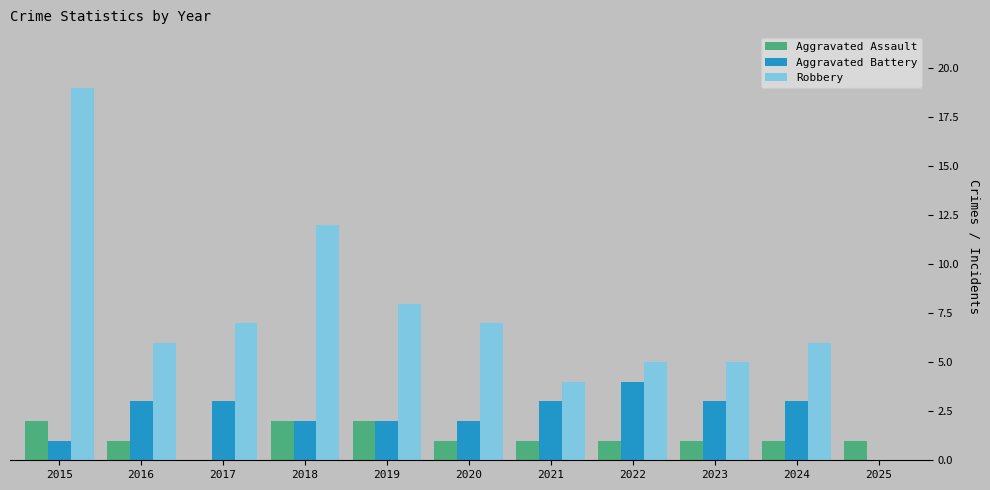

At which label does Robbery reach its peak?

2015